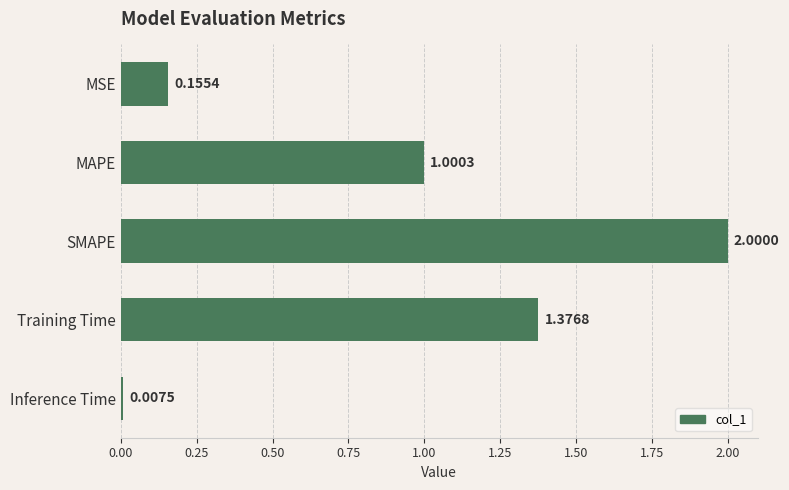

What is the difference between the values at MSE and SMAPE?

1.8